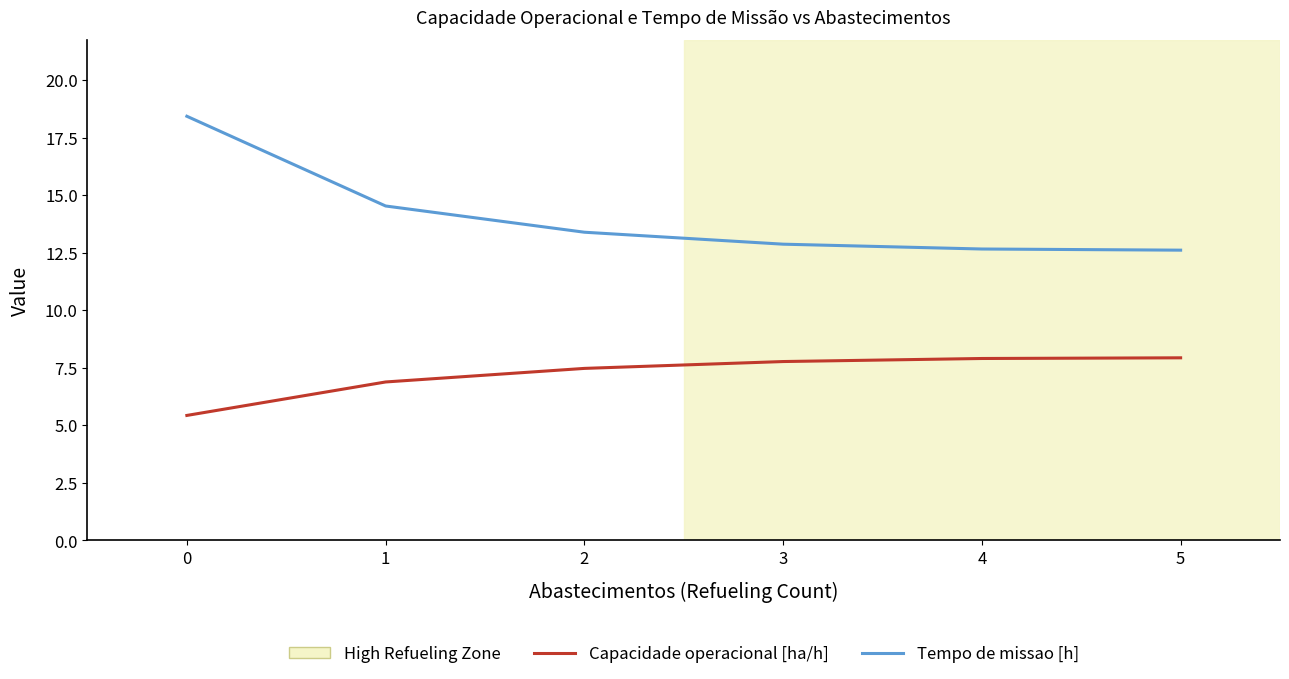

At how many categories does at least one series exceed 10?

6